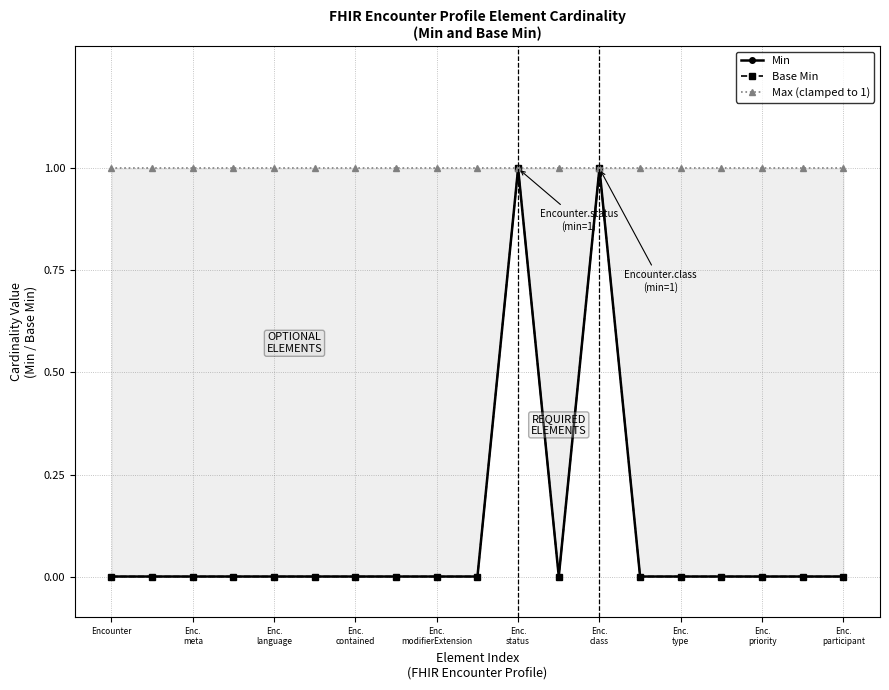

True or false: Max (clamped to 1) and Min intersect in this chart.

False